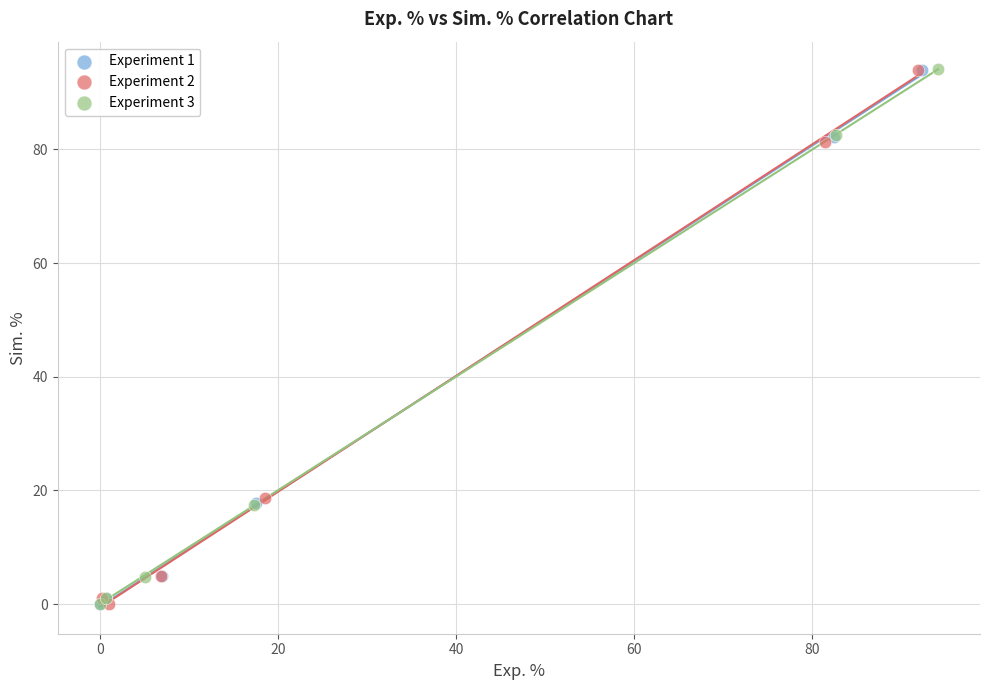

Which series has the widest spread of Y values?

Experiment 3